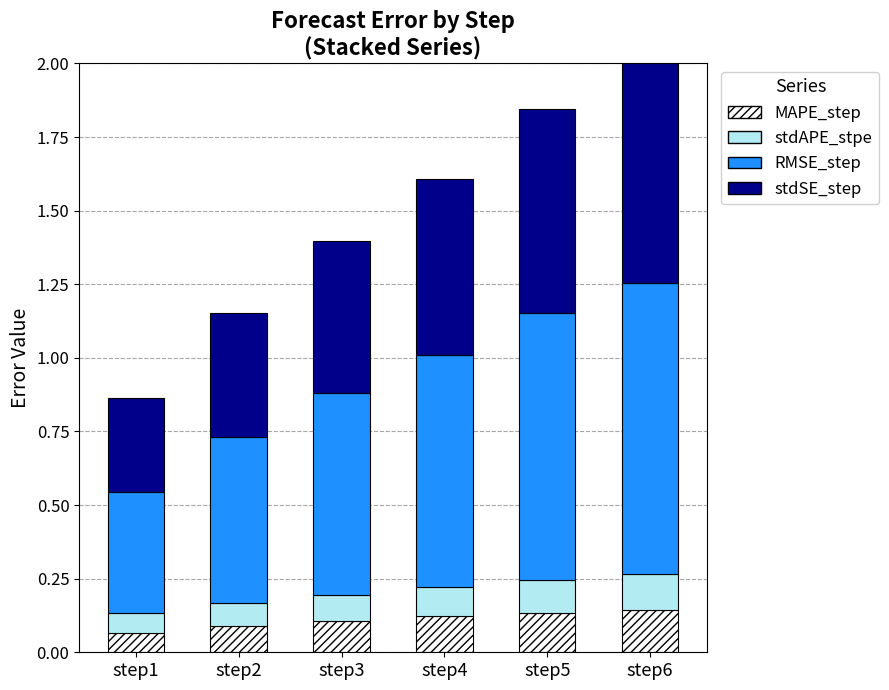

Is it true that MAPE_step equals 0.0 at step1?

False